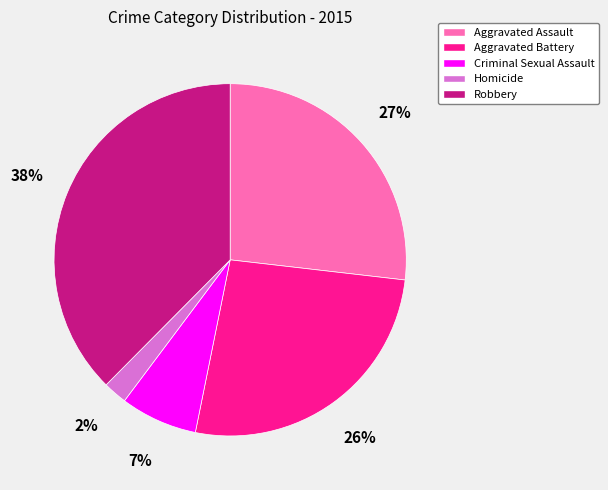

What percentage is the Aggravated Assault slice, to the nearest percent?

27%